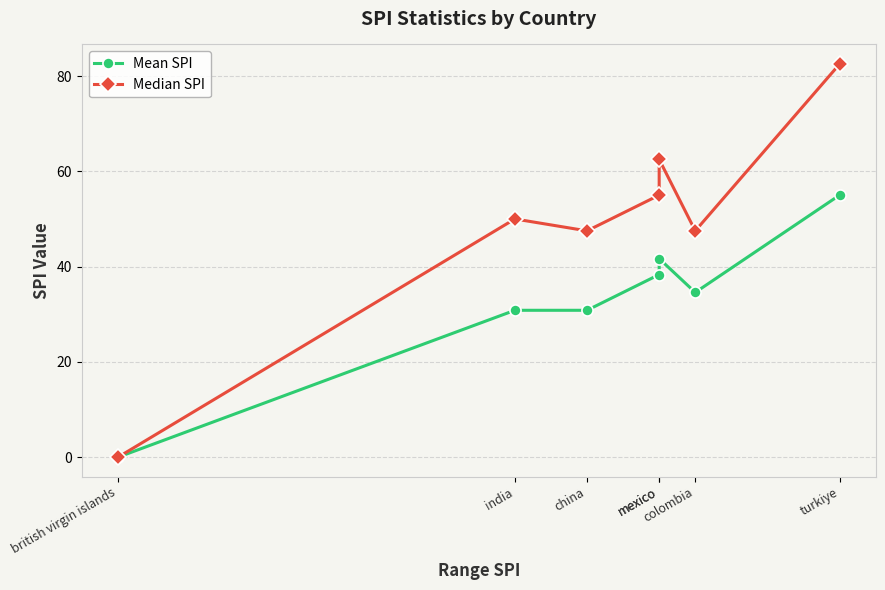

What is the difference between the highest and lowest values at china?

16.7